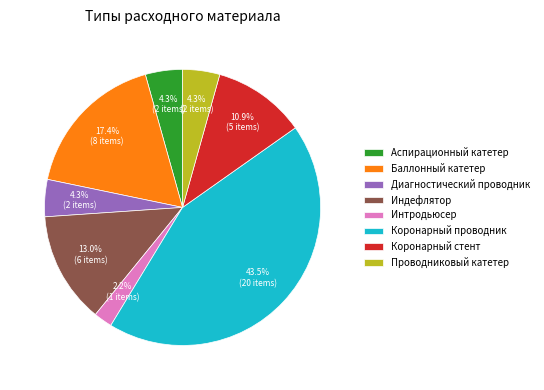

To the nearest percent, what portion does Диагностический проводник represent?

4%